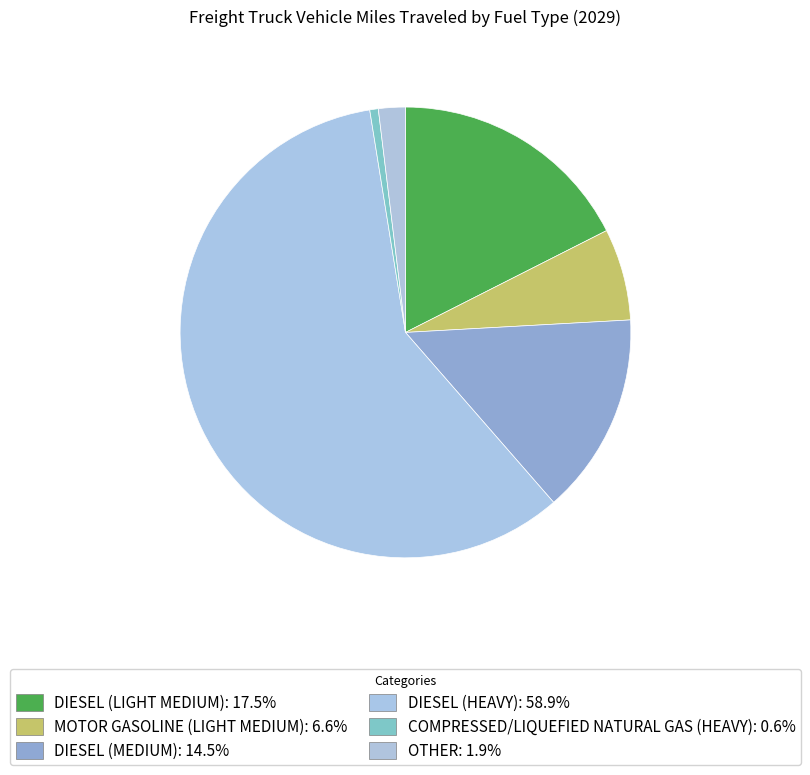

How many segments does this pie chart have?

6